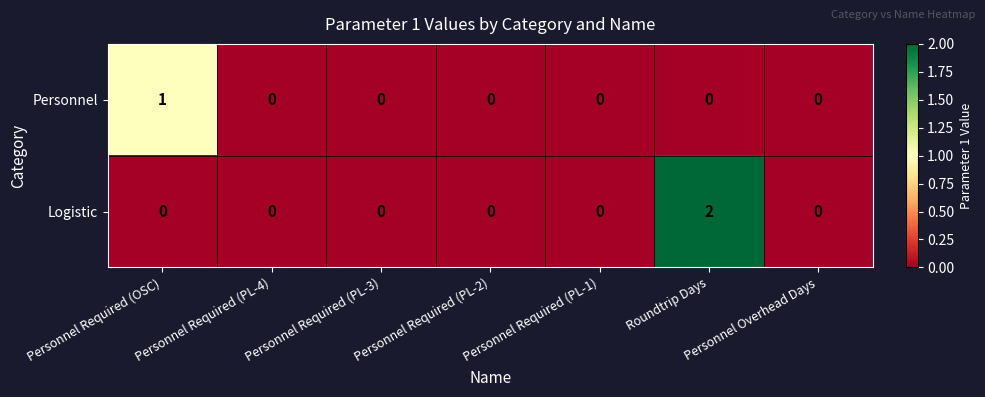

Which category has the highest value in the Personnel series?

Personnel Required (OSC)